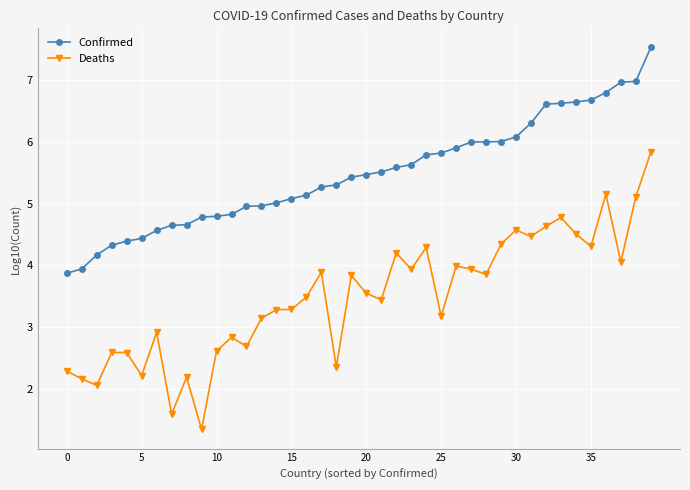

True or false: Deaths and Confirmed cross at least once.

False